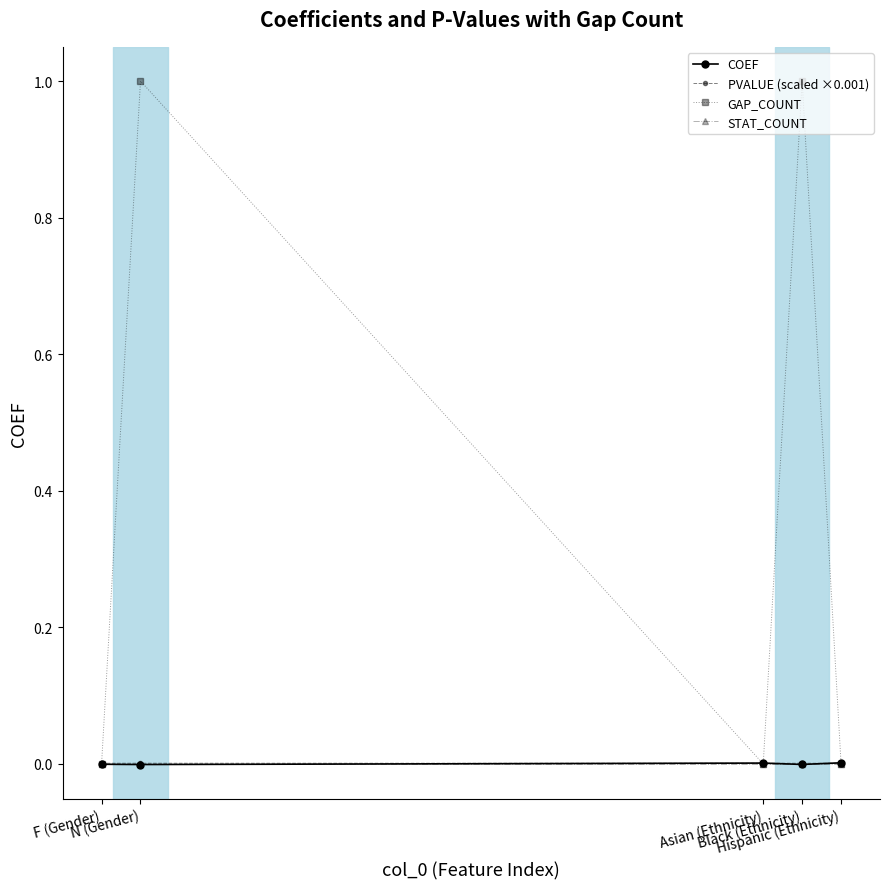

True or false: PVALUE (scaled ×0.001) has more than 2 interior local peaks.

False